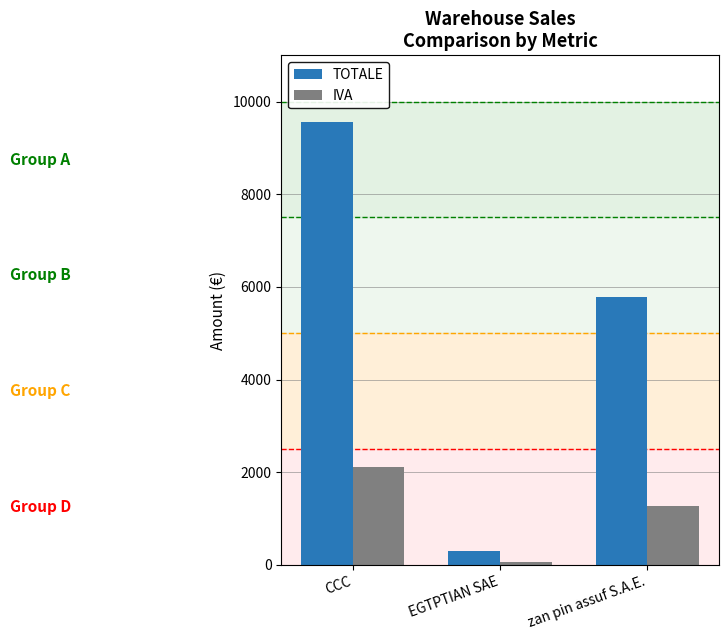

The value of TOTALE at CCC is 17022.3. True or false?

False